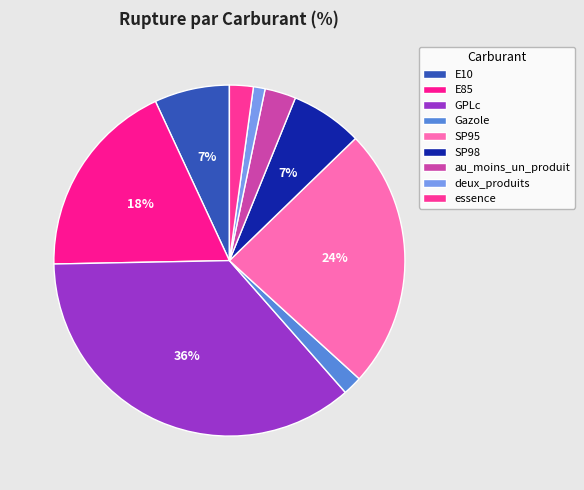

How many slices are in this pie chart?

9